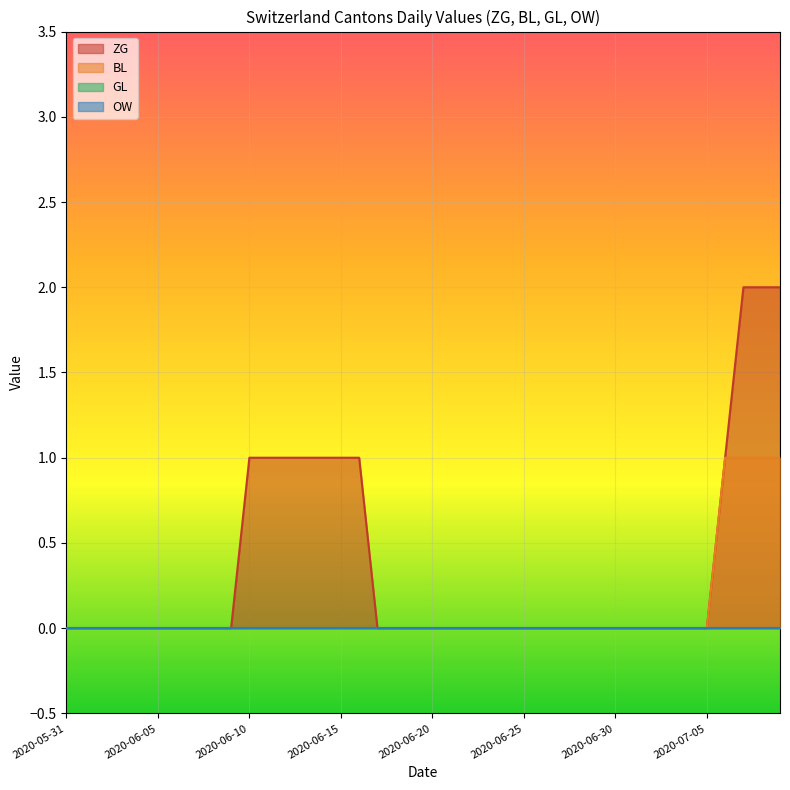

Is the value of BL at 2020-07-01 greater than the value of ZG at 2020-06-03?

No